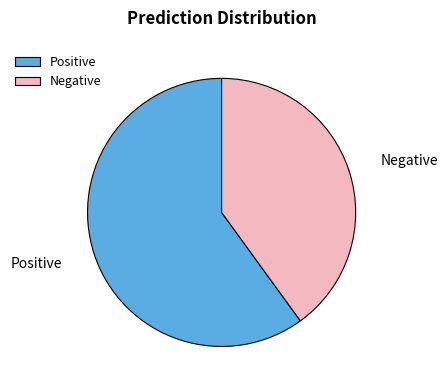

Does Positive represent more than half of the total?

Yes